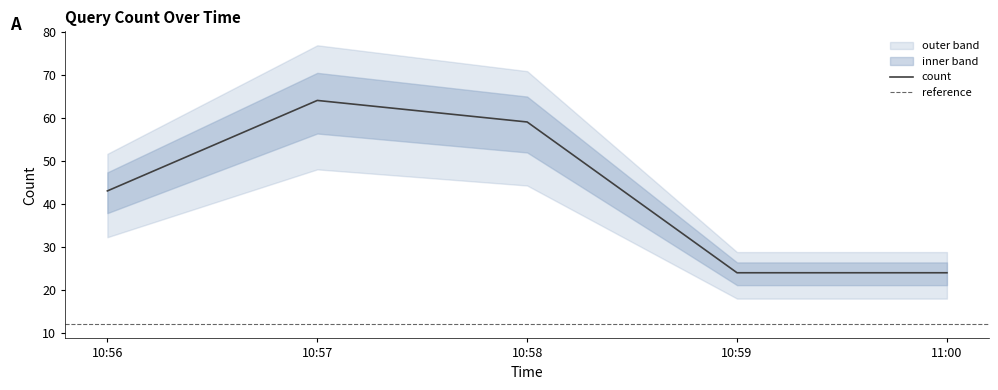

Which category has the highest value in the count series?

10:57